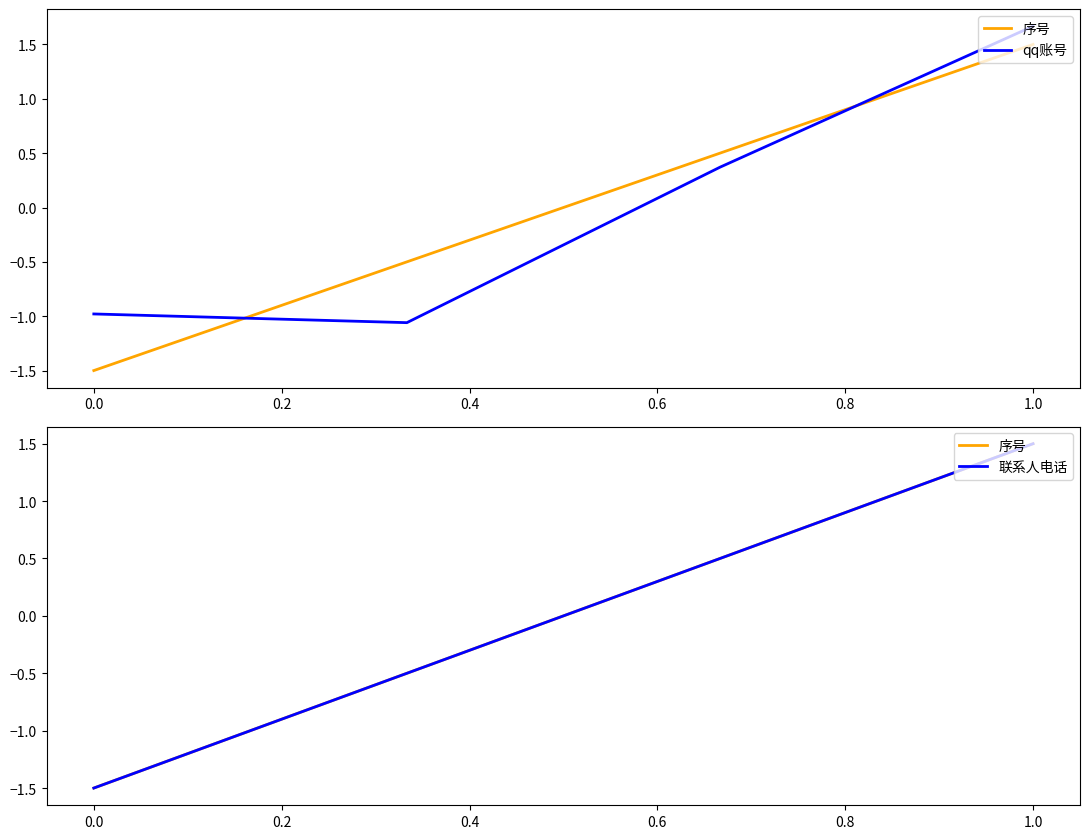

How many positive values does the 联系人电话 series have?

2